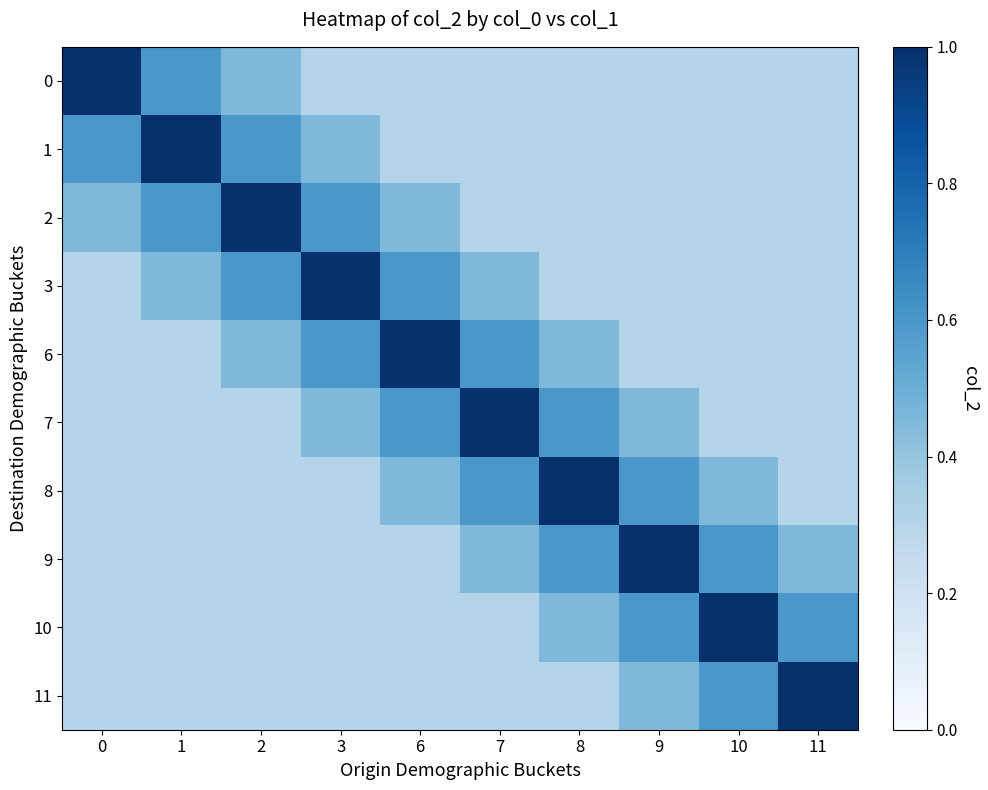

Which has a higher value, 8 or 6?

8